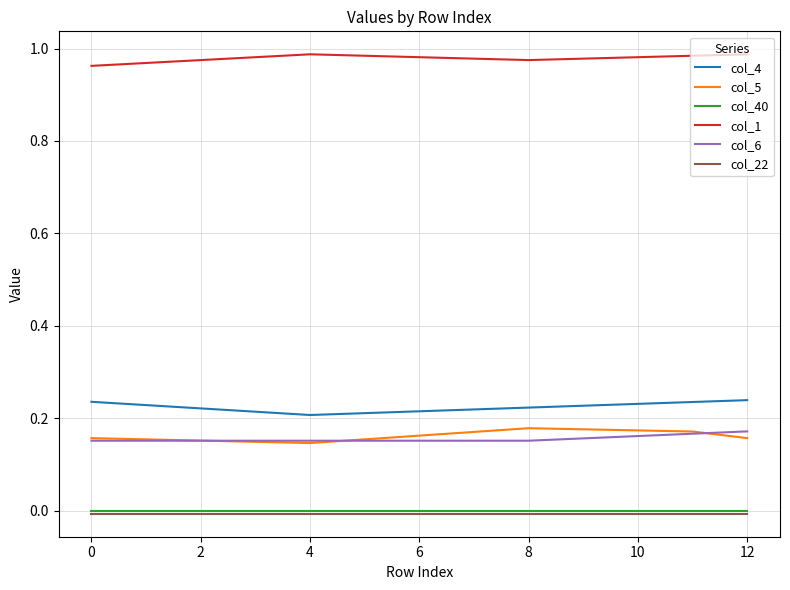

Does the chart display data point markers on the line(s)?

No